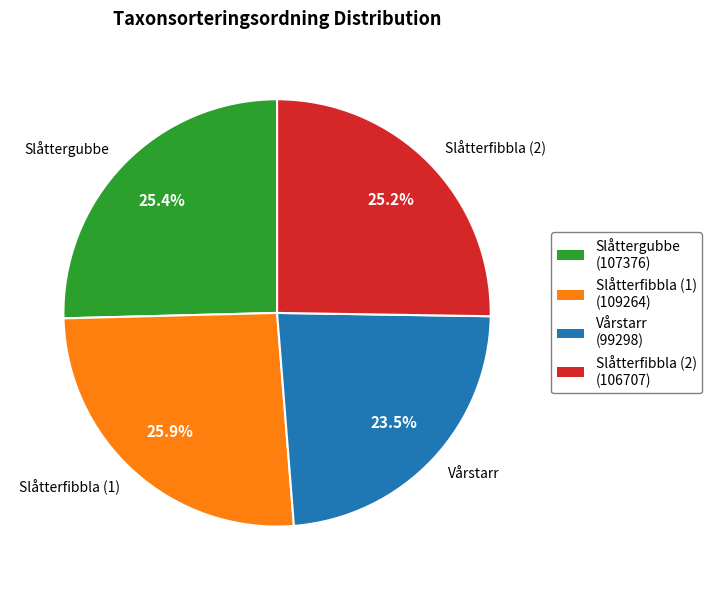

Which category has the smallest portion of the pie?

Vårstarr